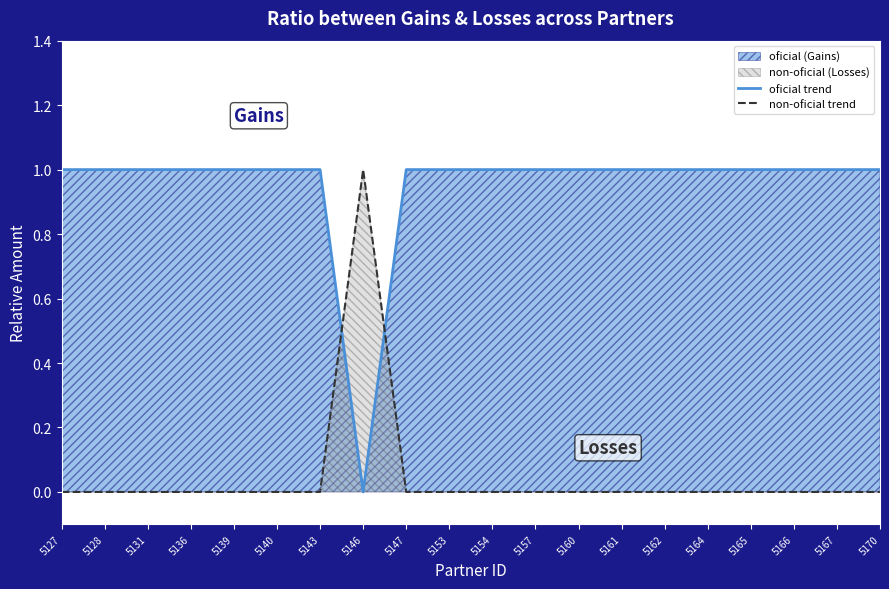

Rank the series by their maximum value, from highest to lowest.

oficial trend, non-oficial trend